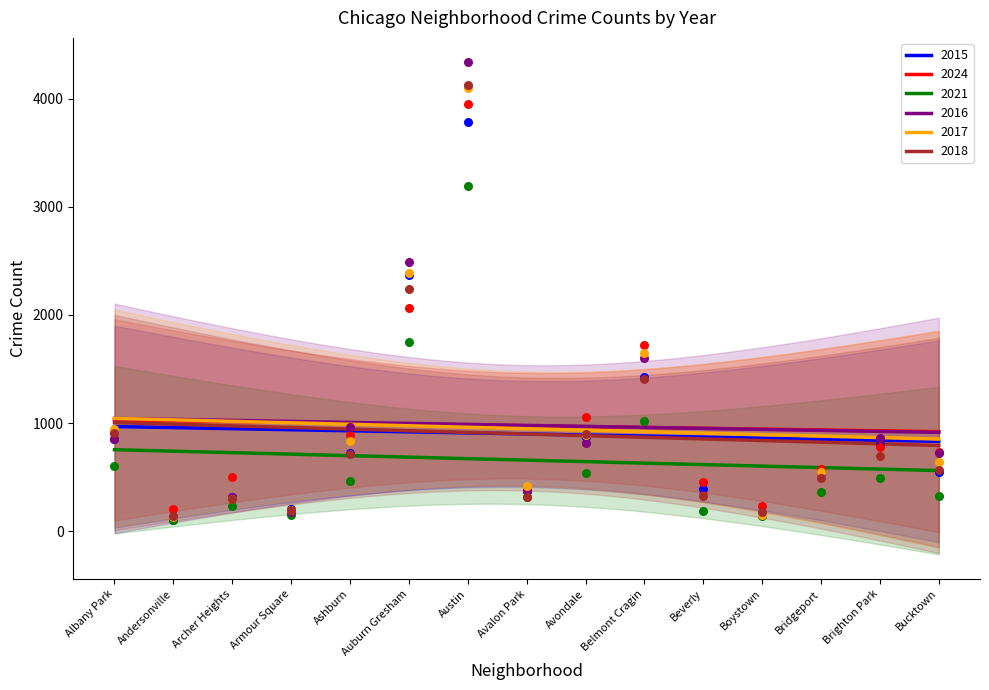

What are all the series names shown in the legend?

2015, 2024, 2021, 2016, 2017, 2018